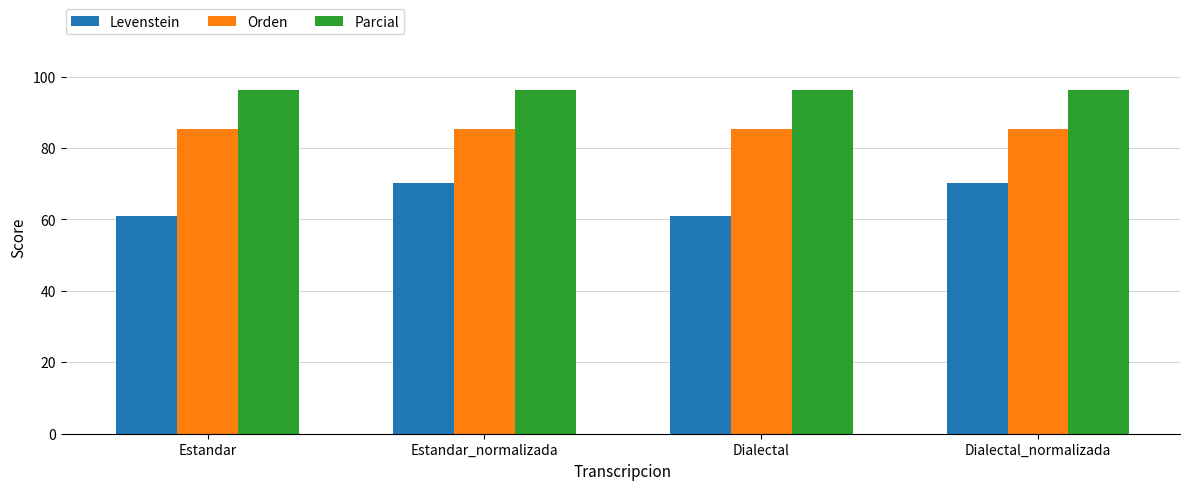

What is the sum of the Orden values at Dialectal and Estandar?

170.5